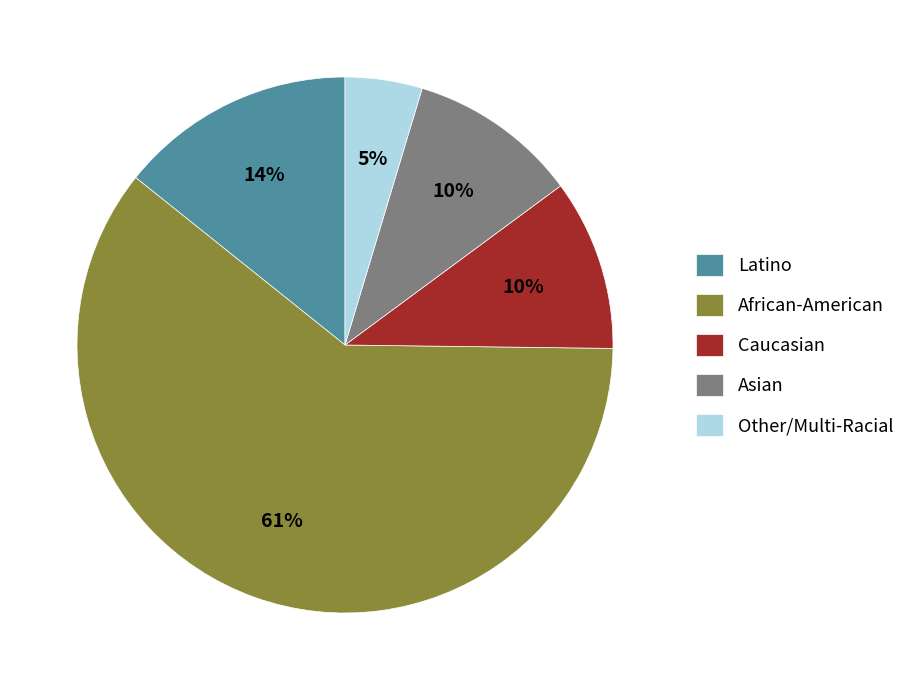

How many segments does this pie chart have?

5